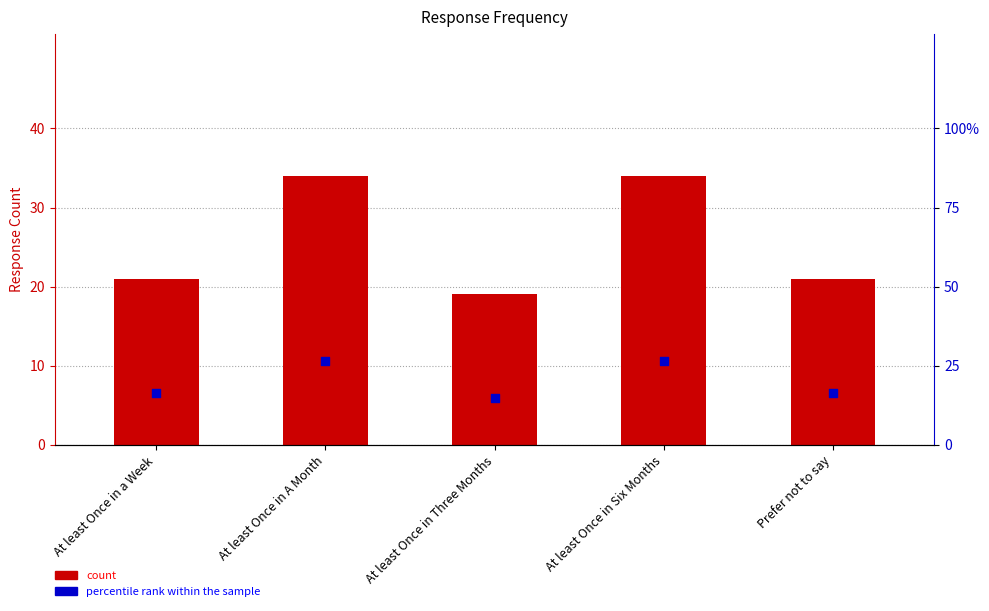

At which category is the sum across all series the highest?

At least Once in A Month